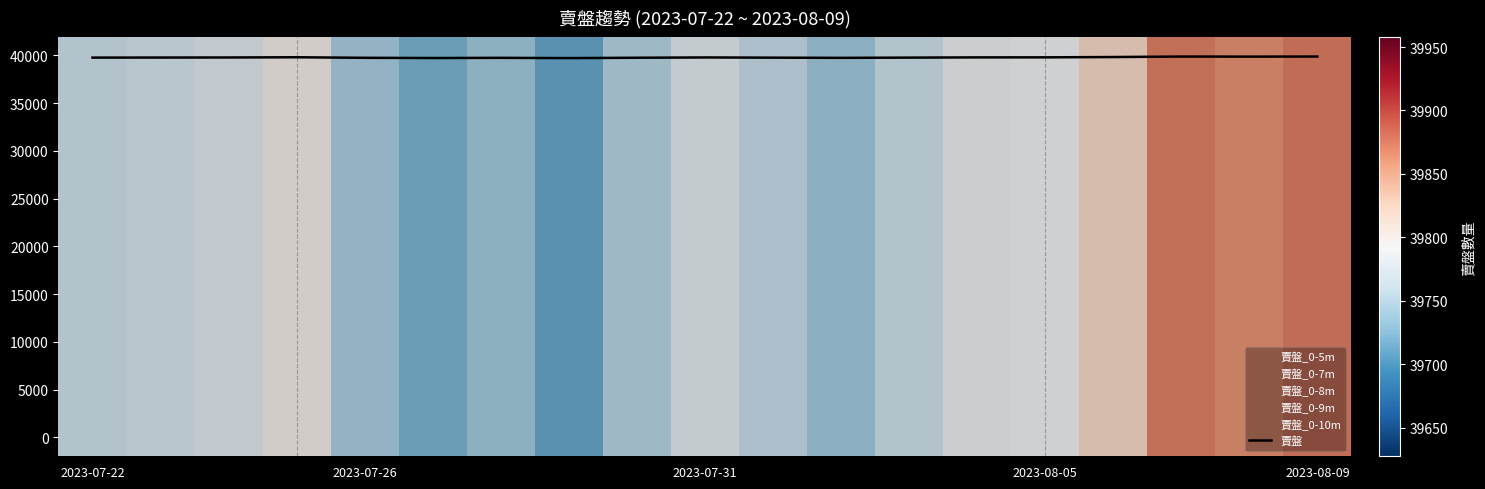

Reading right to left, transcribe all the data shown in this chart.

39875	39865	39874	39822	39790	39786	39761	39737	39757	39779	39748	39710	39738	39719	39741	39799	39776	39769	39762